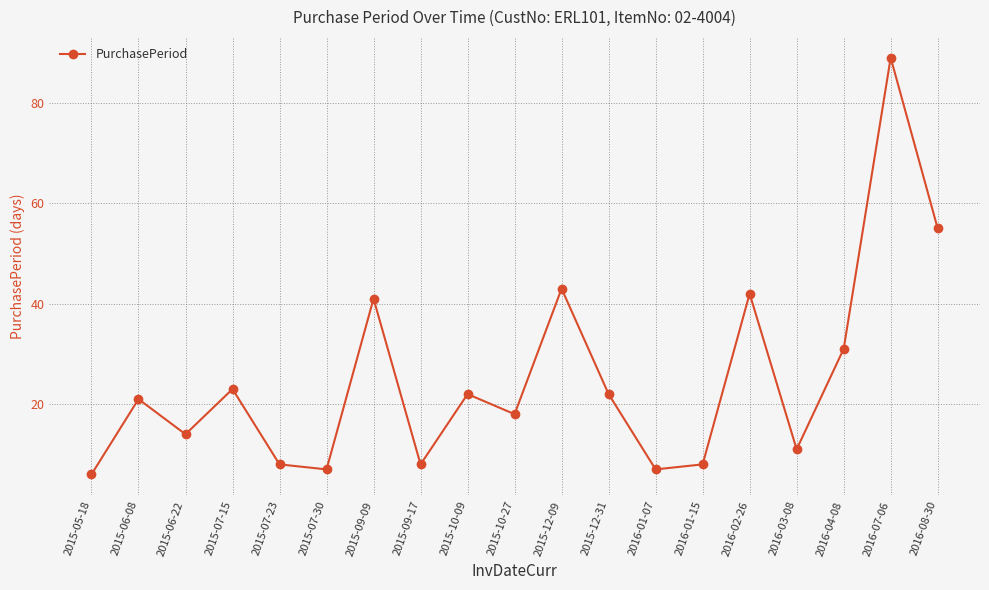

What is the maximum value shown in the chart?

89